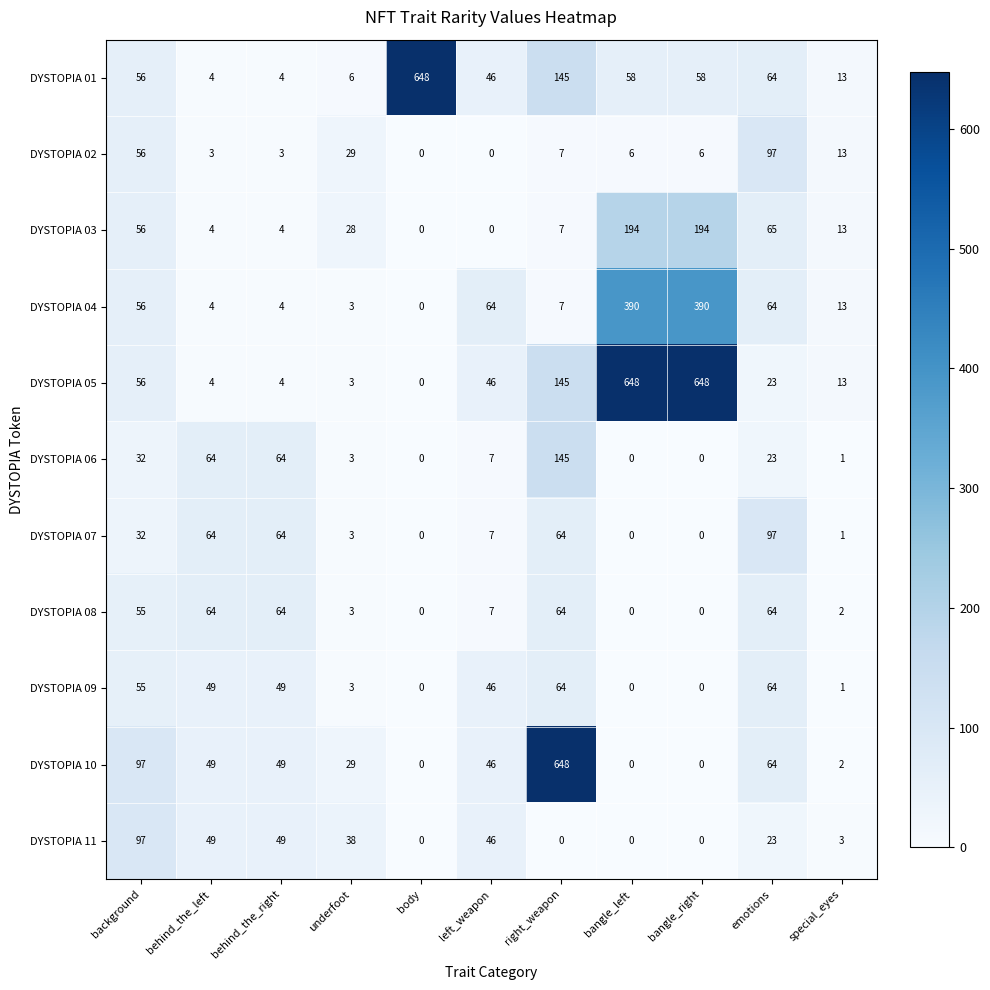

Which series has the largest total across all categories?

DYSTOPIA 05